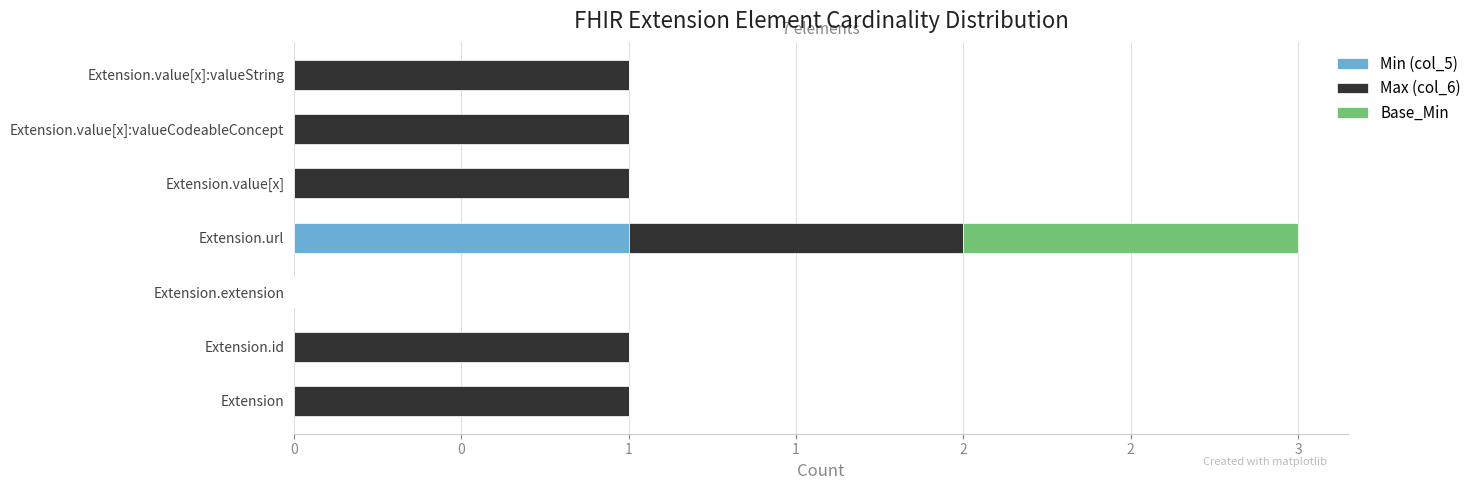

What are all the series names shown in the legend?

Min (col_5), Max (col_6), Base_Min